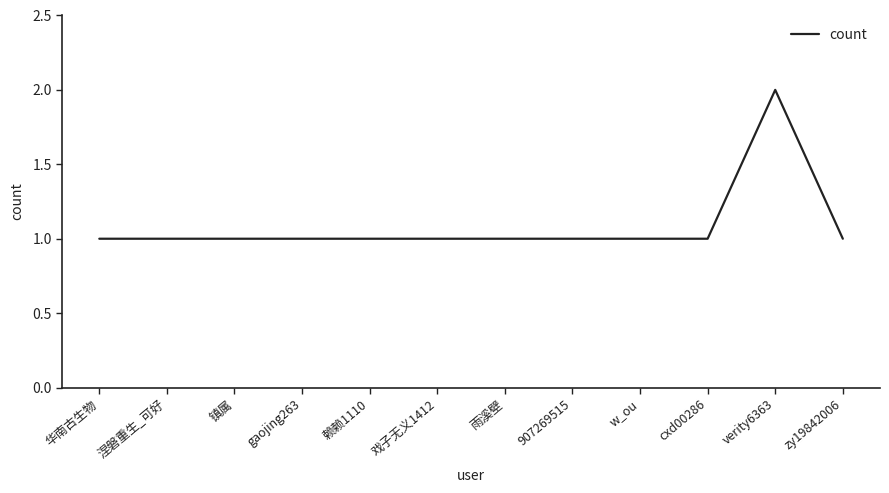

Approximately how many times larger is the value at verity6363 compared to w_ou?

2.0